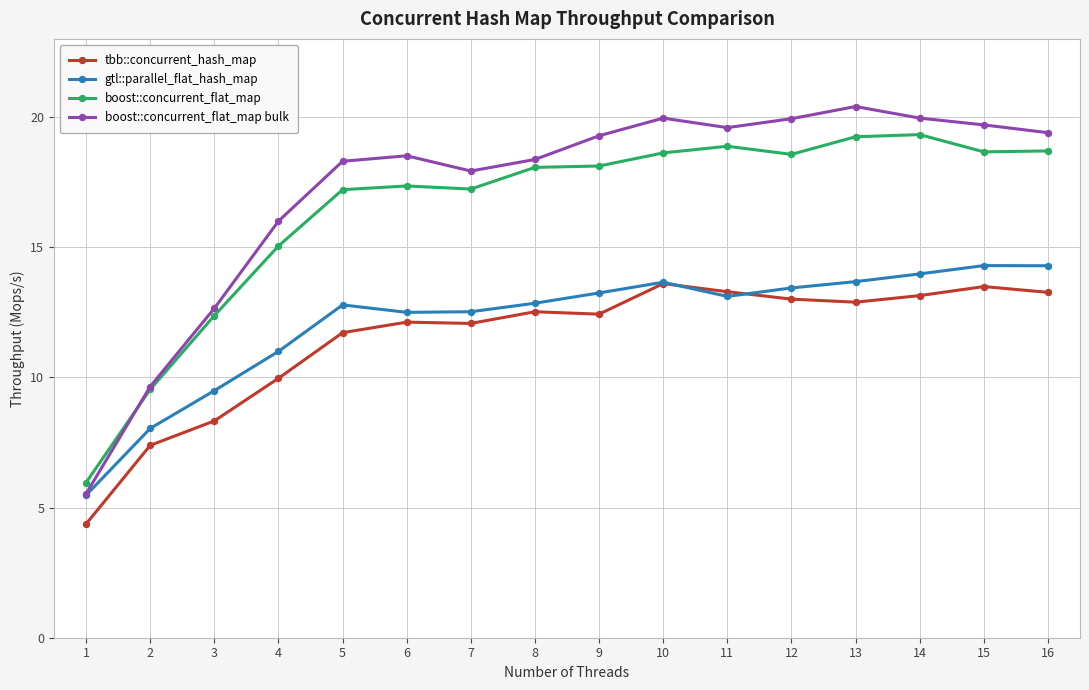

At which category does the chart reach its peak across all series?

13